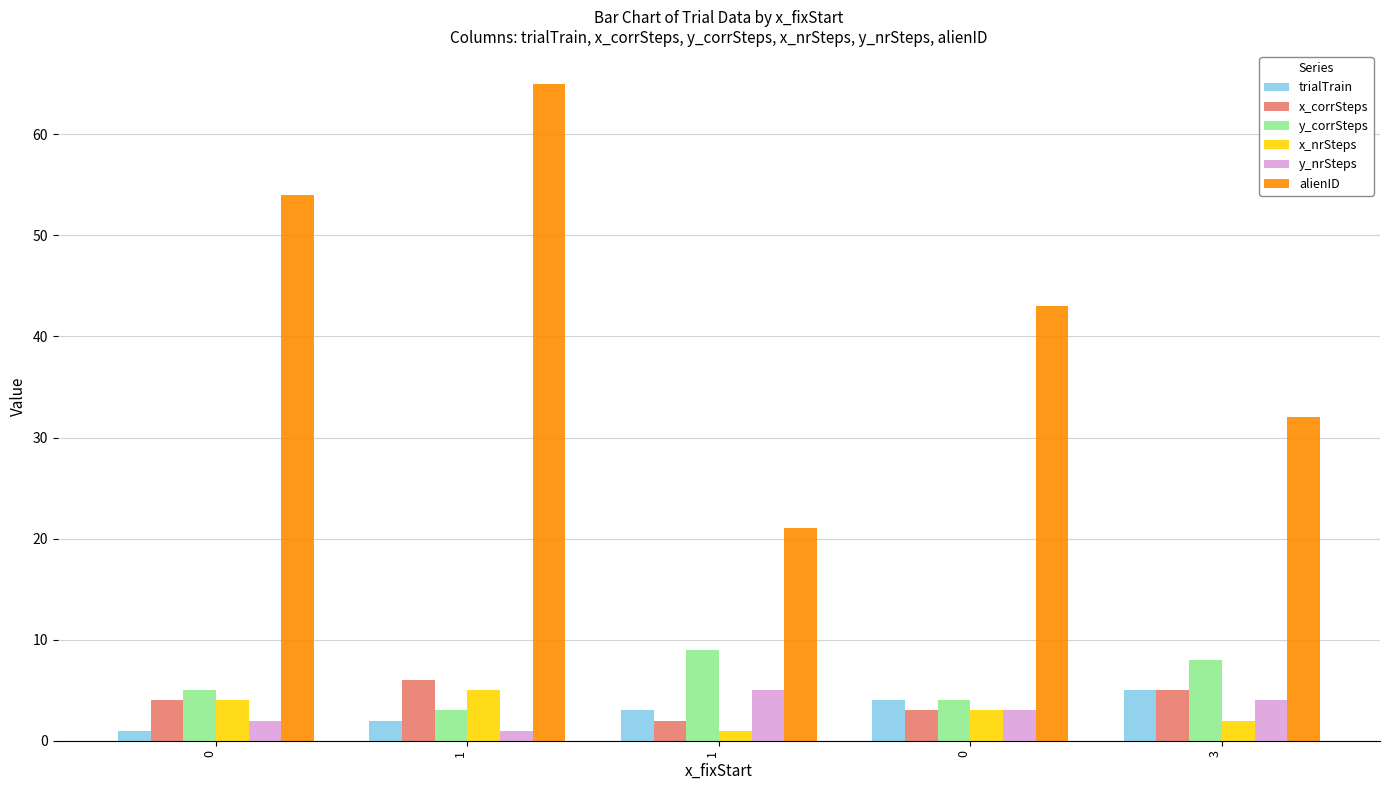

At which category is the sum across all series the highest?

1